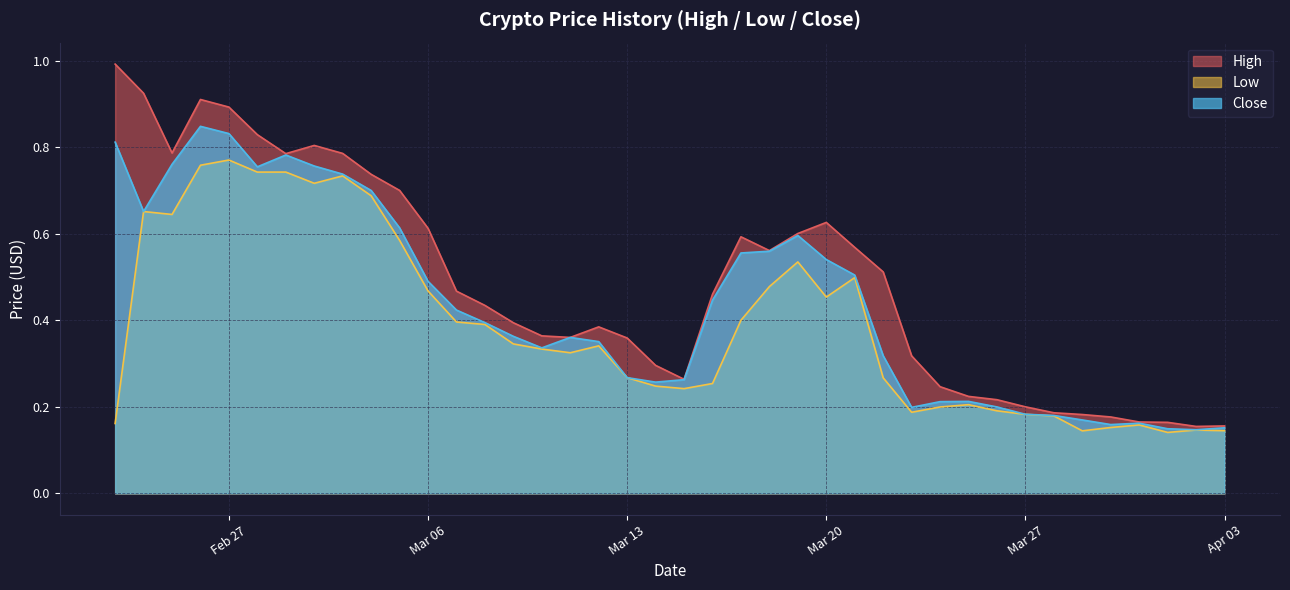

The value of Low at 2018-03-30 is 0.2. True or false?

True